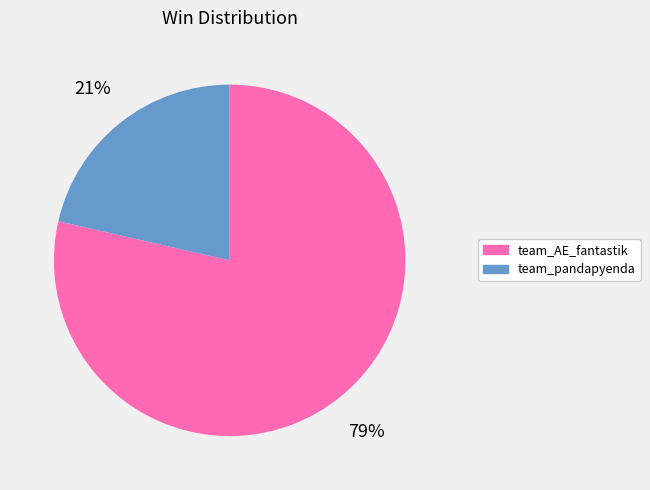

Which slice is the largest?

team_AE_fantastik